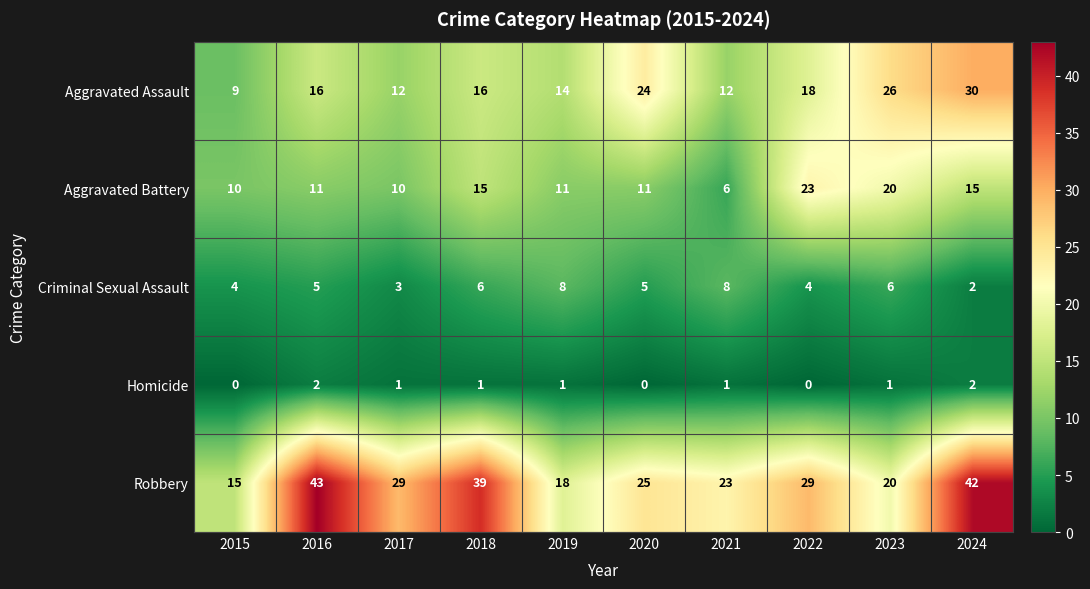

How many distinct data groups are displayed?

5